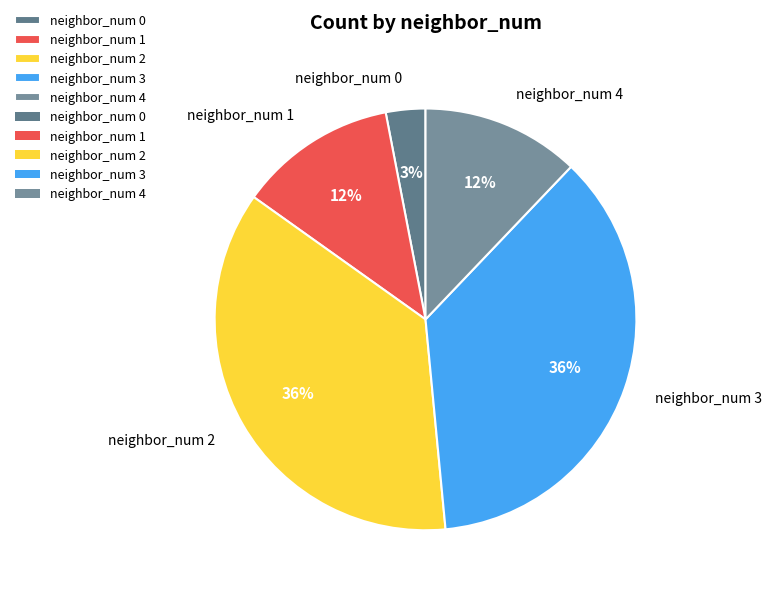

Is there a majority slice in this chart?

No